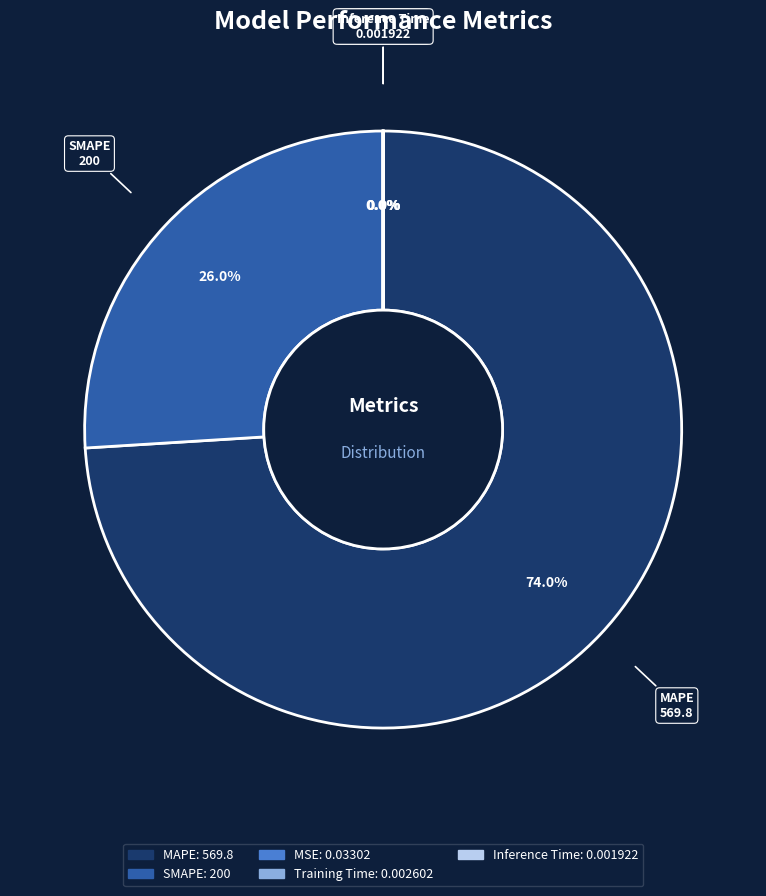

Does any single category account for the majority?

Yes